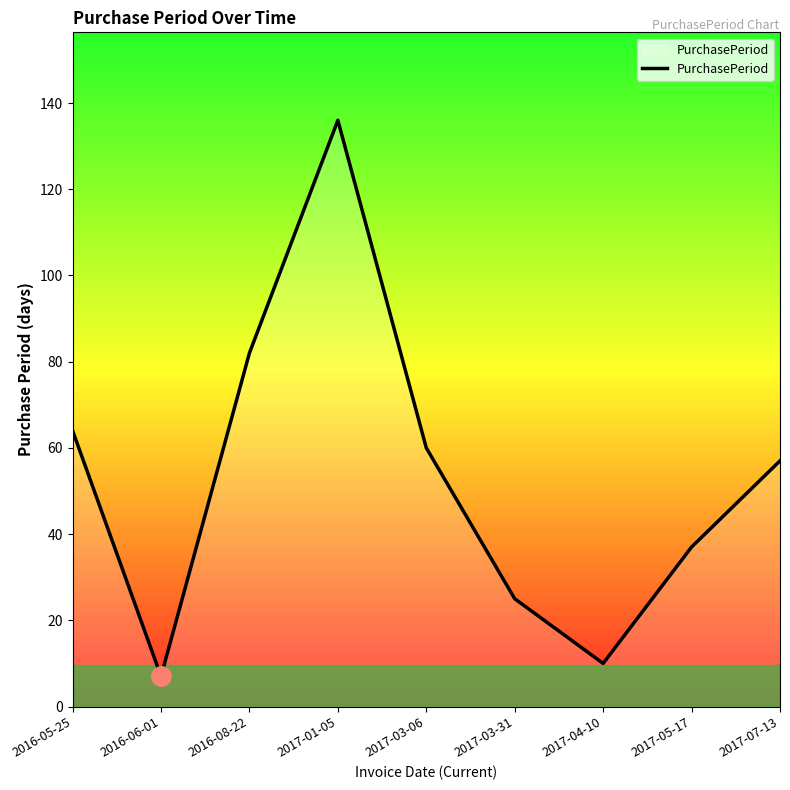

Reading left to right, what are all the values shown in this chart?

2016-05-25=64	2016-06-01=7	2016-08-22=82	2017-01-05=136	2017-03-06=60	2017-03-31=25	2017-04-10=10	2017-05-17=37	2017-07-13=57